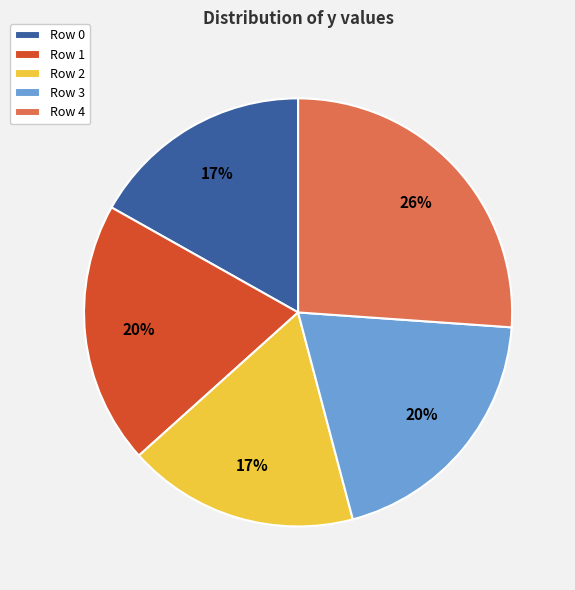

Is the sum of Row 3 and Row 4 greater than half?

No